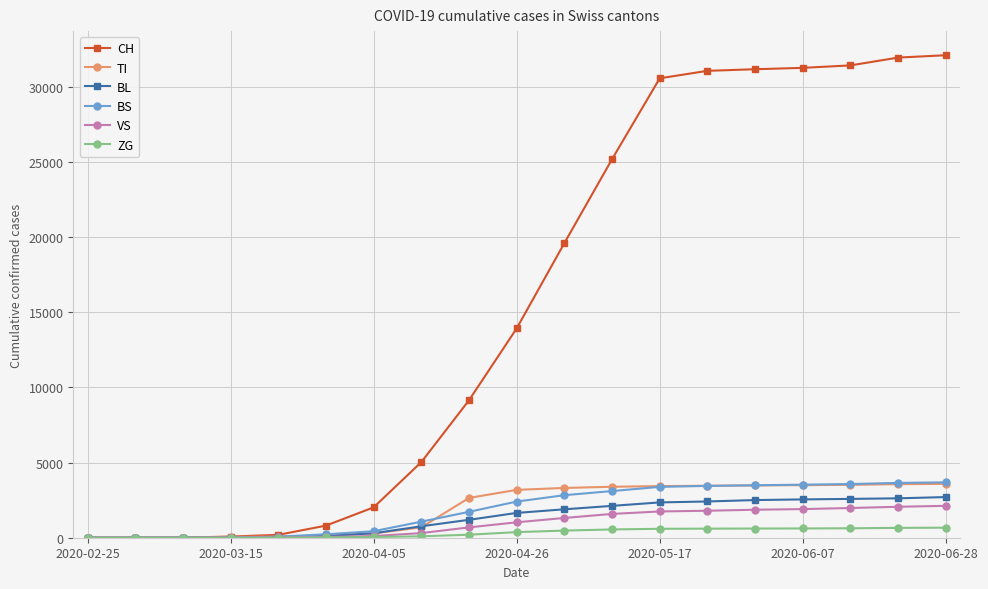

What is the maximum value for CH?

32108